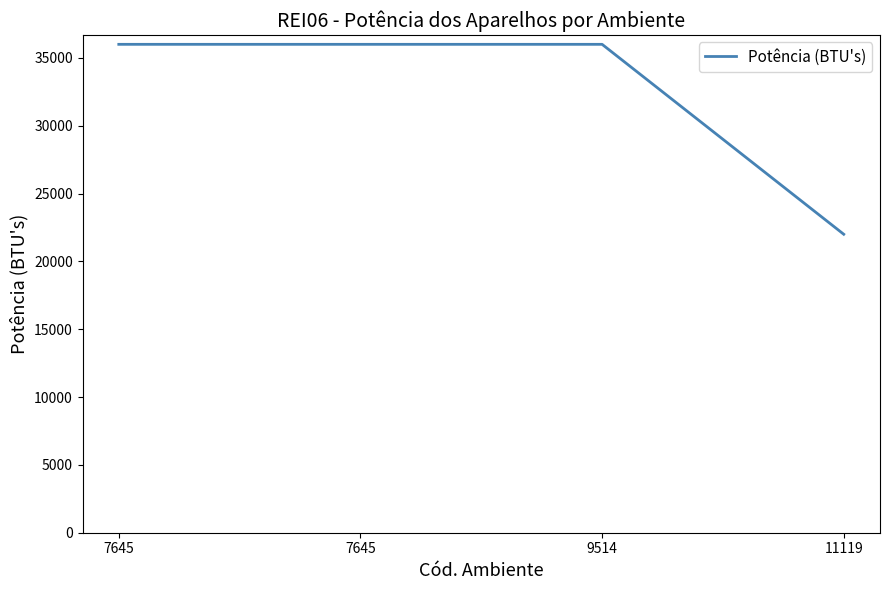

What value does the data have at 7645, to the nearest 100?

36000